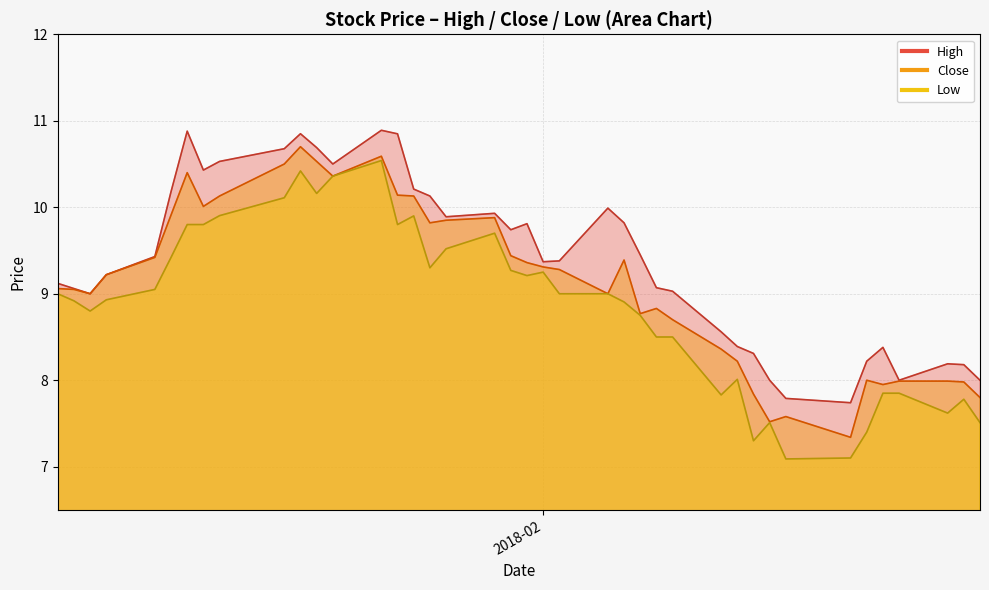

Reading left to right, list all the values displayed in this chart.

High: 9.1	9.1	9.0	9.2	9.4	10.2	10.9	10.4	10.5	10.7	10.8	10.7	10.5	10.9	10.8	10.2	10.1	9.9	9.9	9.7	9.8	9.4	9.4	10.0	9.8	9.4	9.1	9.0	8.6	8.4	8.3	8.0	7.8	7.7	8.2	8.4	8.0	8.2	8.2	8.0
Low: 9.0	8.9	8.8	8.9	9.1	9.4	9.8	9.8	9.9	10.1	10.4	10.2	10.4	10.5	9.8	9.9	9.3	9.5	9.7	9.3	9.2	9.2	9.0	9.0	8.9	8.8	8.5	8.5	7.8	8.0	7.3	7.5	7.1	7.1	7.4	7.8	7.8	7.6	7.8	7.5
Close: 9.1	9.1	9.0	9.2	9.4	9.9	10.4	10.0	10.1	10.5	10.7	10.5	10.4	10.6	10.1	10.1	9.8	9.8	9.9	9.4	9.4	9.3	9.3	9.0	9.4	8.8	8.8	8.7	8.4	8.2	7.8	7.5	7.6	7.3	8.0	8.0	8.0	8.0	8.0	7.8